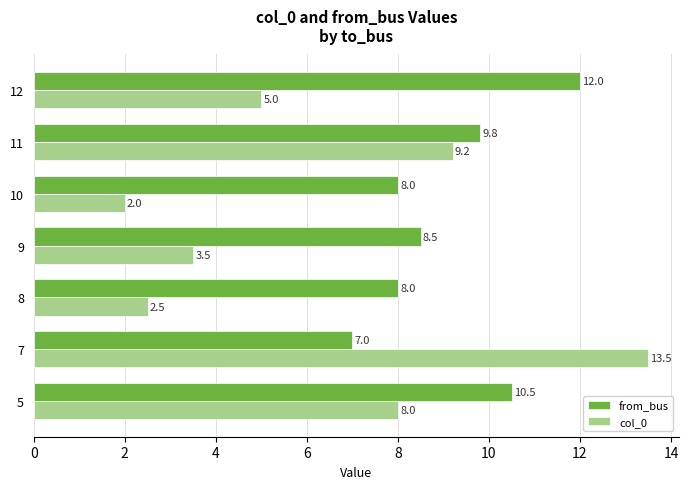

What is the average value of the col_0 series?

6.2